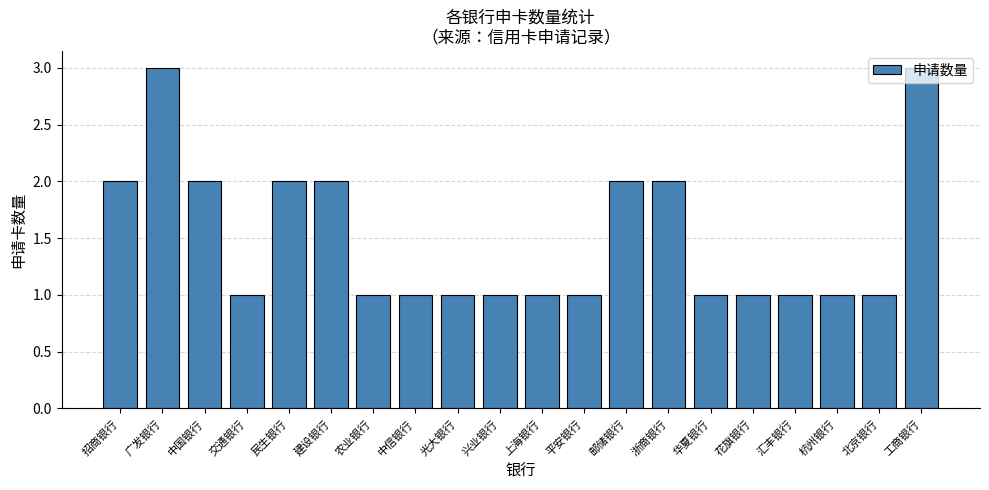

What is the smallest value displayed?

1